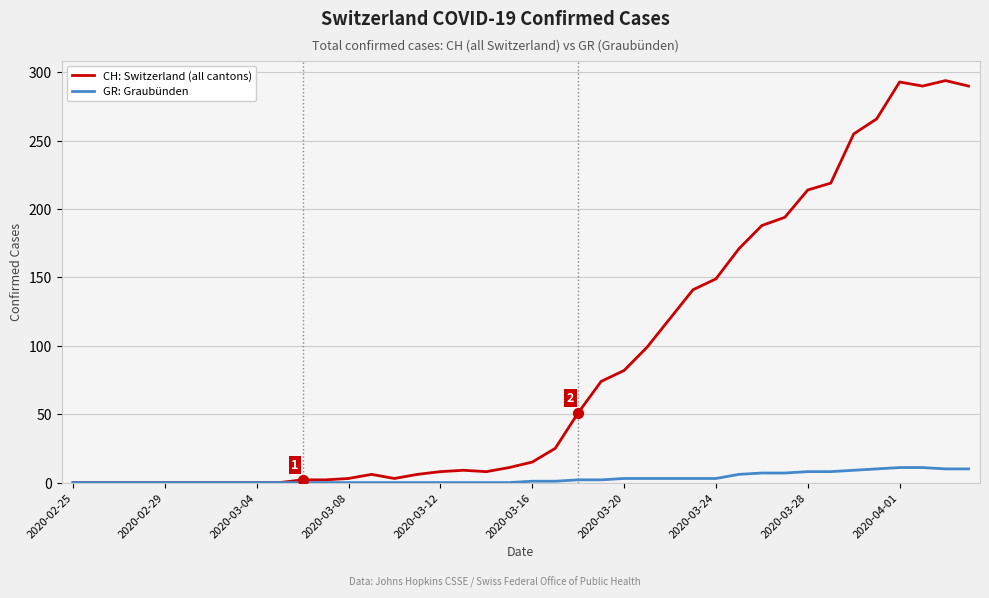

Rank the series by their average value, from lowest to highest.

GR: Graubünden, CH: Switzerland (all cantons)